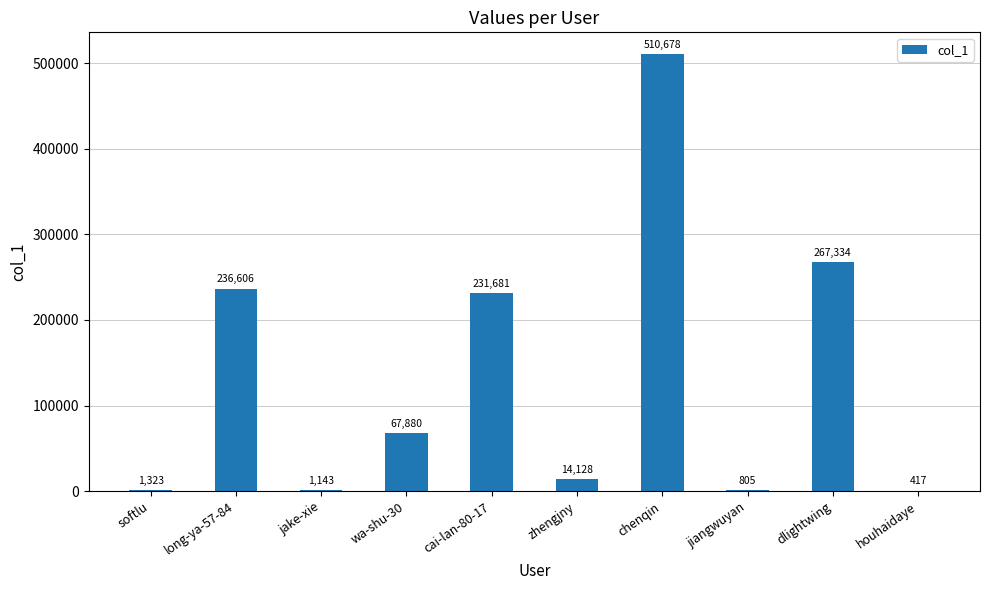

True or false: the data shows 364121 at long-ya-57-84.

False